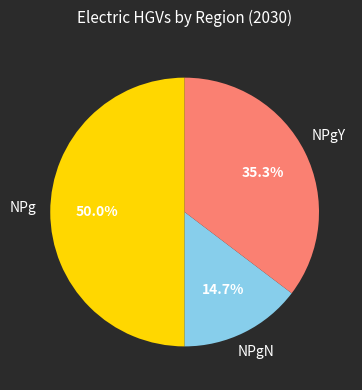

Approximately how many times larger is the value at NPgY compared to NPg?

0.7